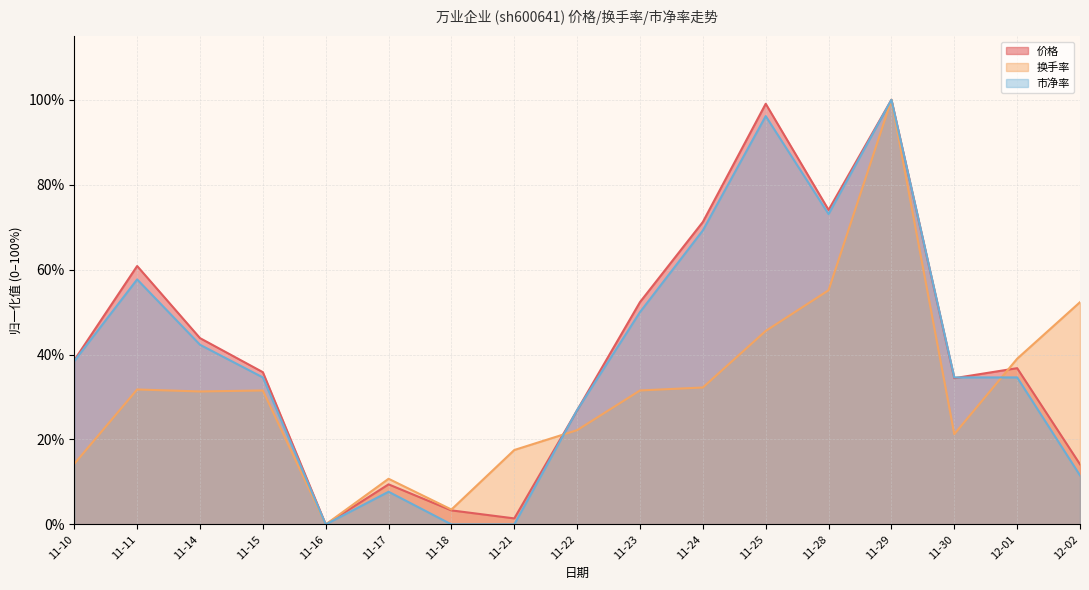

What is the highest value of the 换手率 (line) series?

1.0